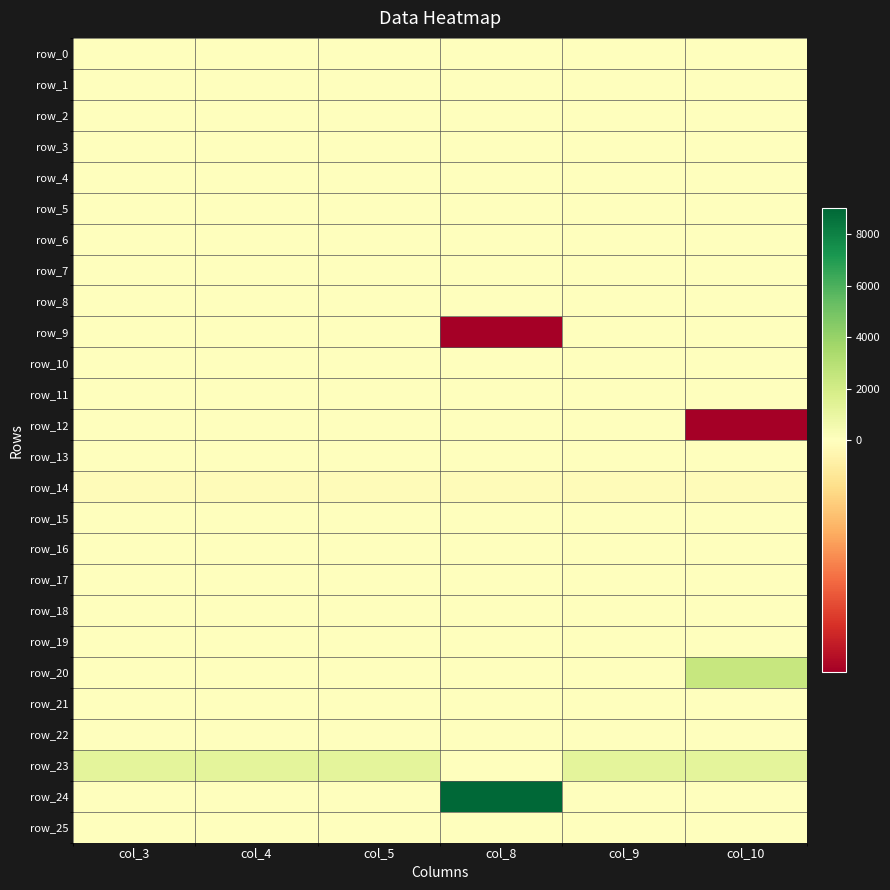

Count the number of categories in the chart.

6